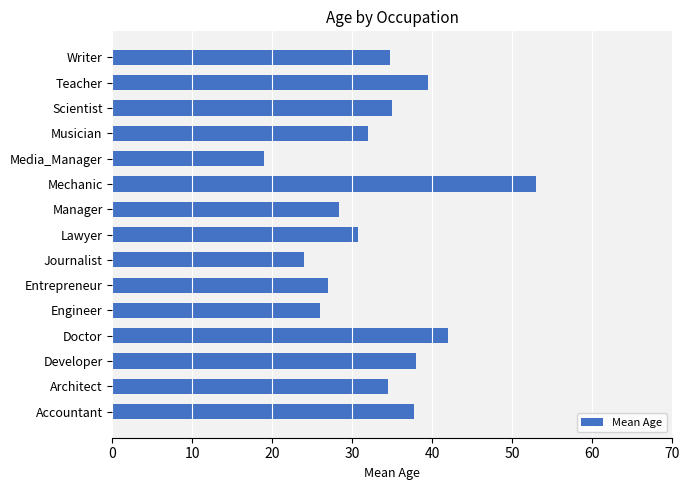

What is the maximum value shown in the chart?

53.0